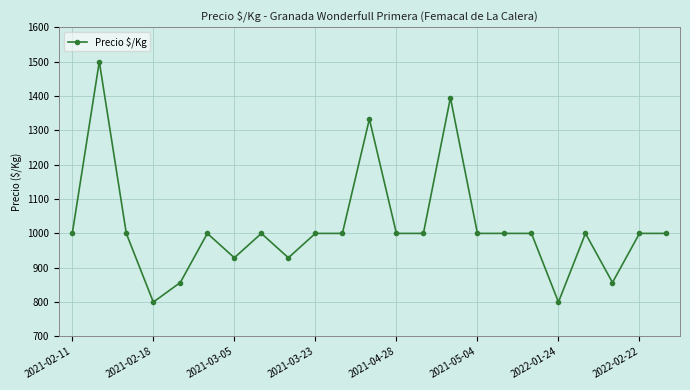

What is the value of the 16th point from the left?

1000